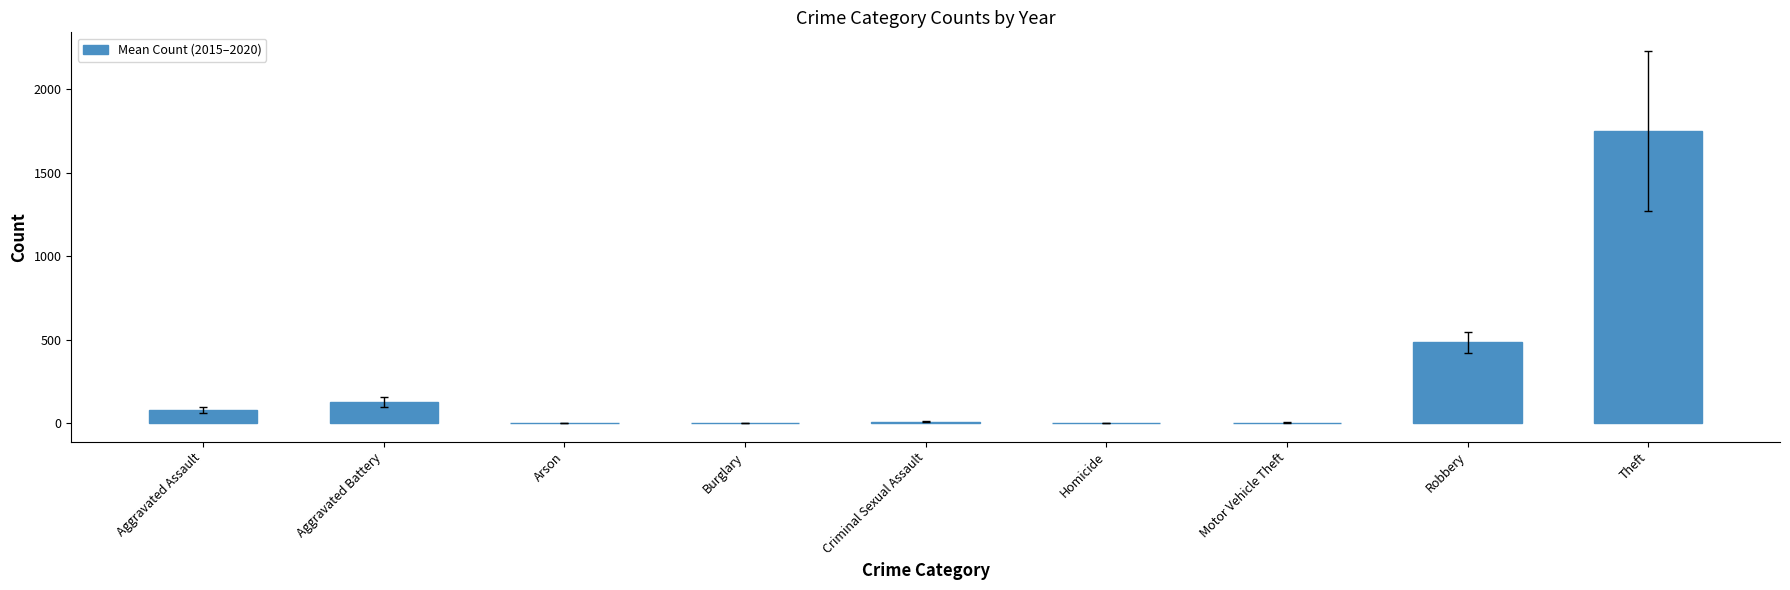

Which category has the highest value across all series?

Theft